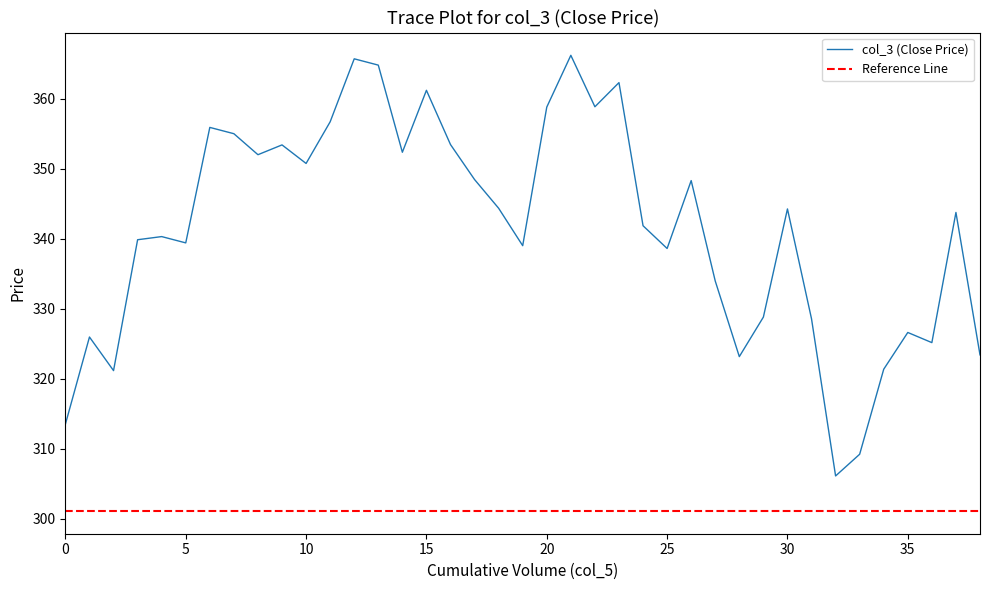

What is the sum of all values?

13322.4